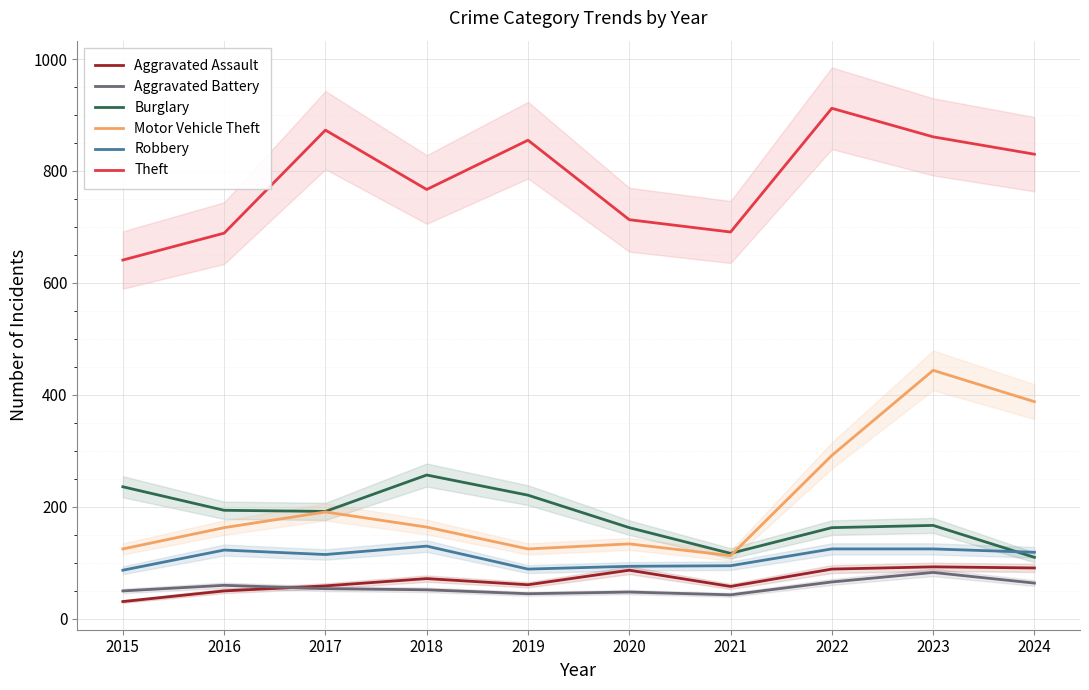

Between 2017 and 2024, which is larger?

2024